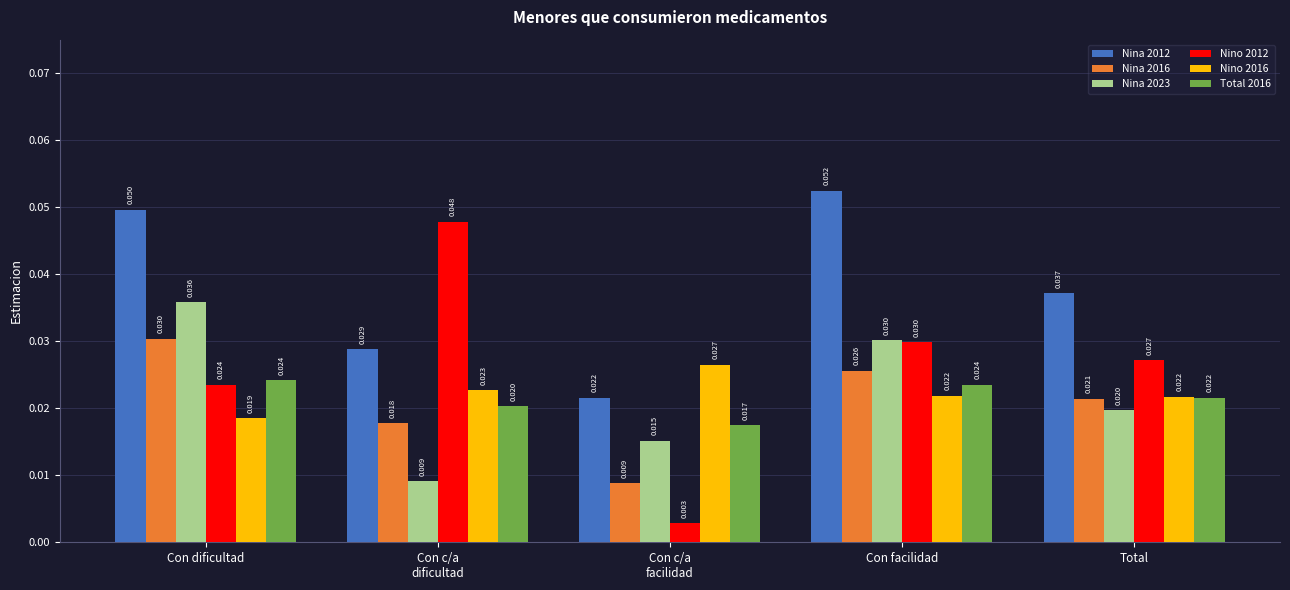

At which category is the sum across all series the highest?

Con facilidad